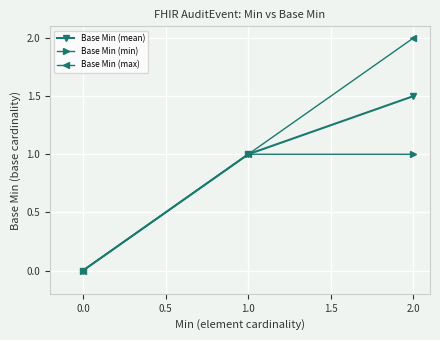

Which series has the widest spread of values?

Base Min (max)